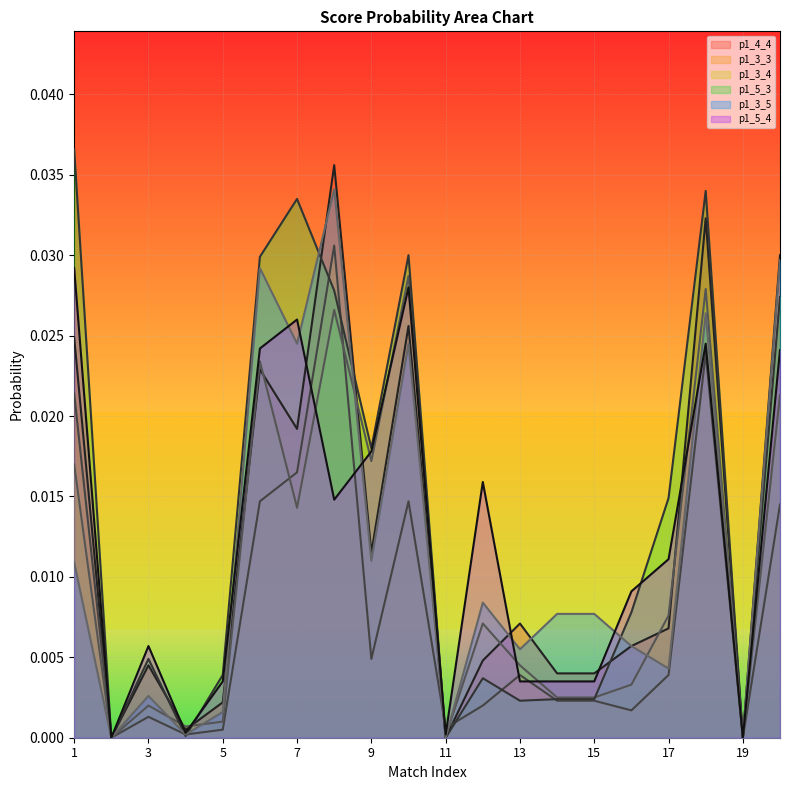

At which label does p1_4_4 reach its peak?

8